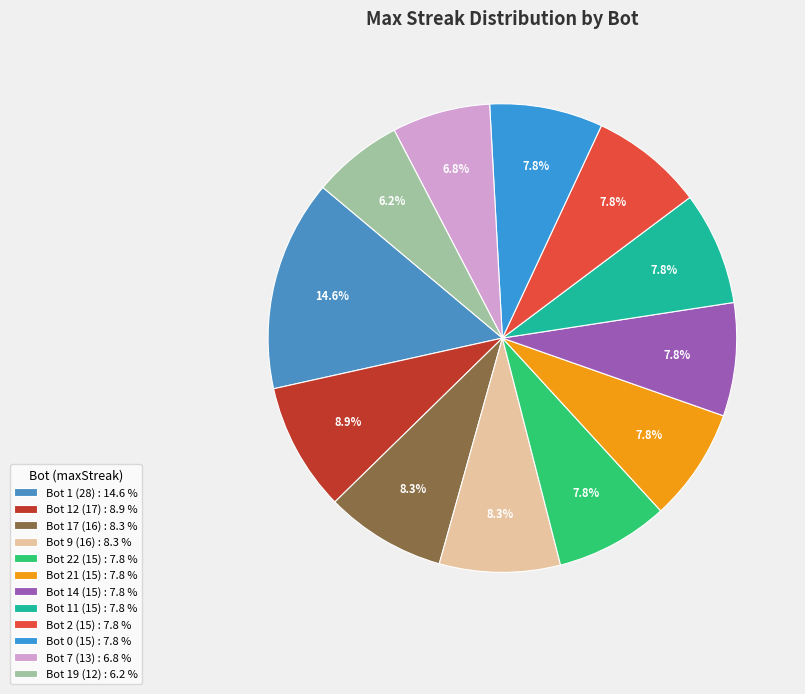

To the nearest percent, what is the difference between the Bot 22 (15) and Bot 12 (17) slice percentages?

1%